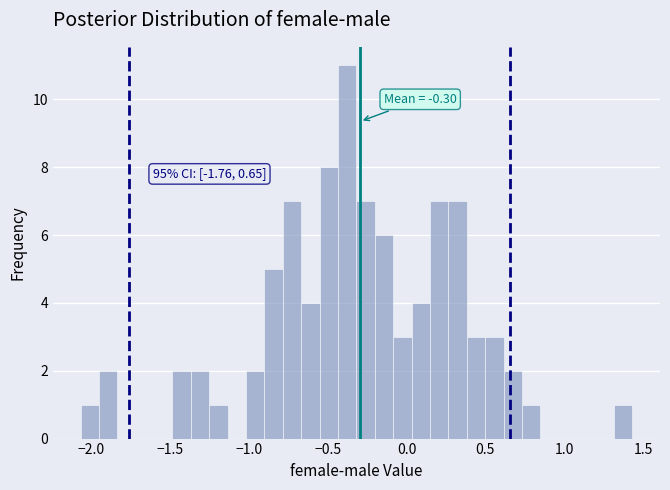

Read against the x-axis, roughly where is the centre of the tallest bar?

-0.40